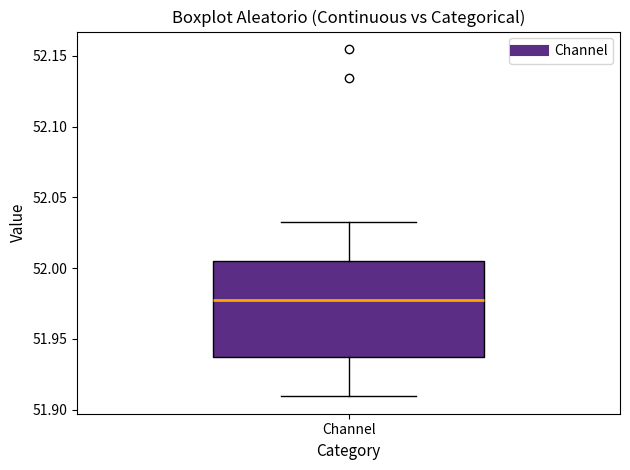

Where is the lower edge of the box for Channel on the y-axis? The values are not printed on the chart, so give them approximately, as read against the axis.

51.935